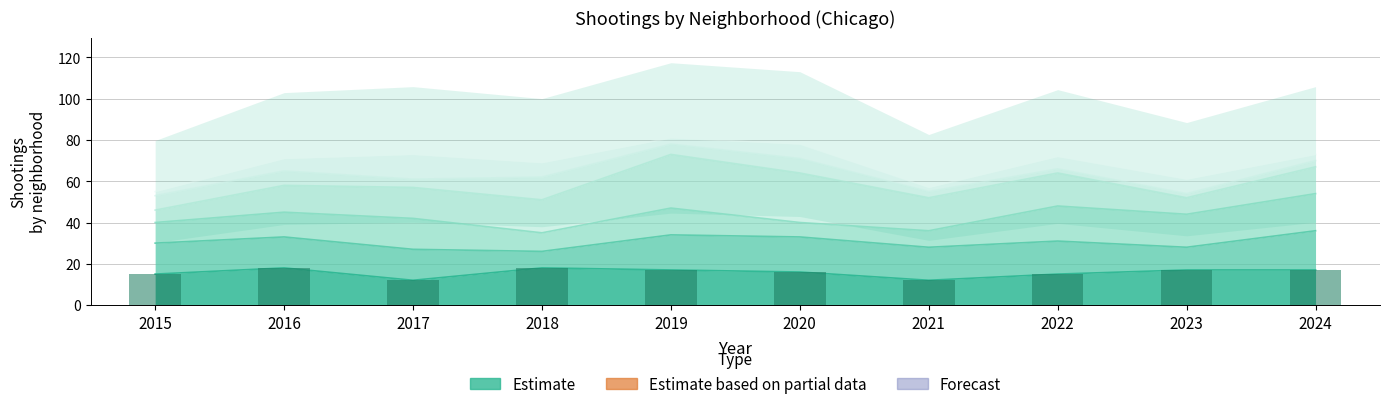

What is the approximate value at 2015?

15